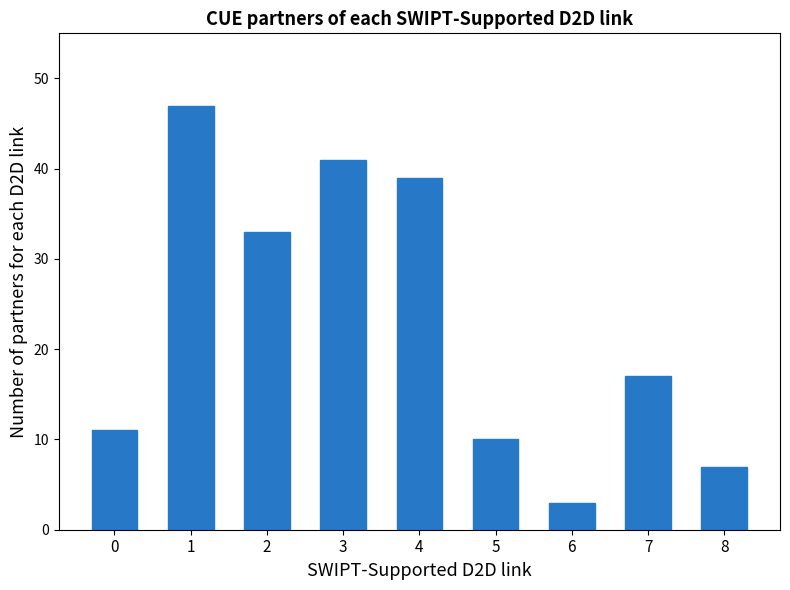

What is the difference between the values at 0 and 4?

28